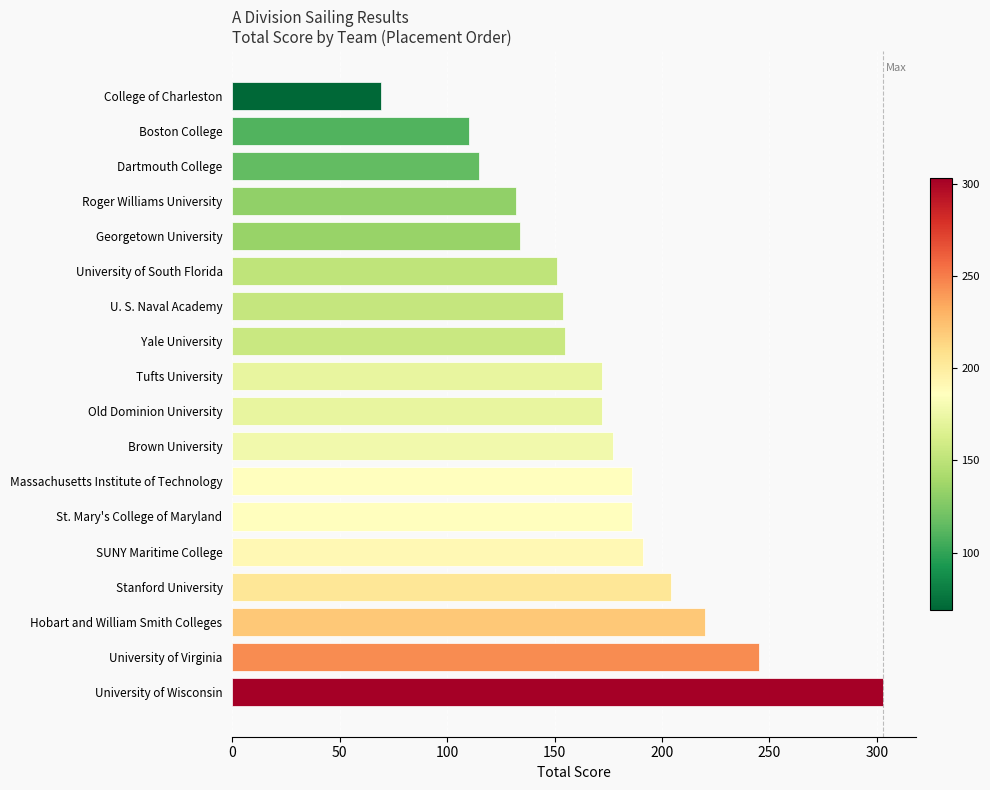

The chart shows a value of 132 at Roger Williams University. True or false?

True